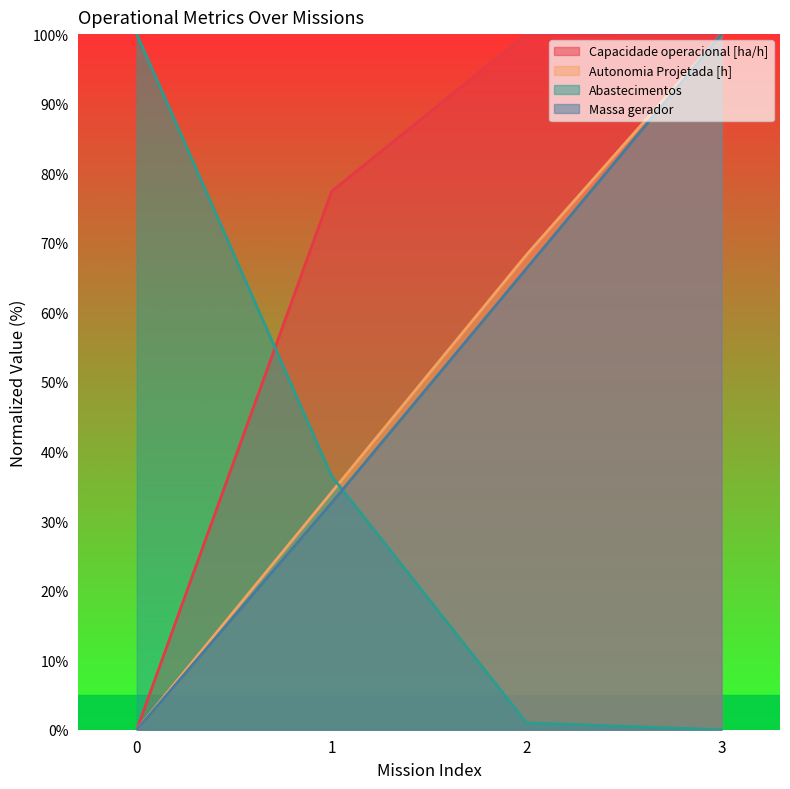

Rank the categories by Autonomia Projetada [h] value from lowest to highest.

0, 1, 2, 3